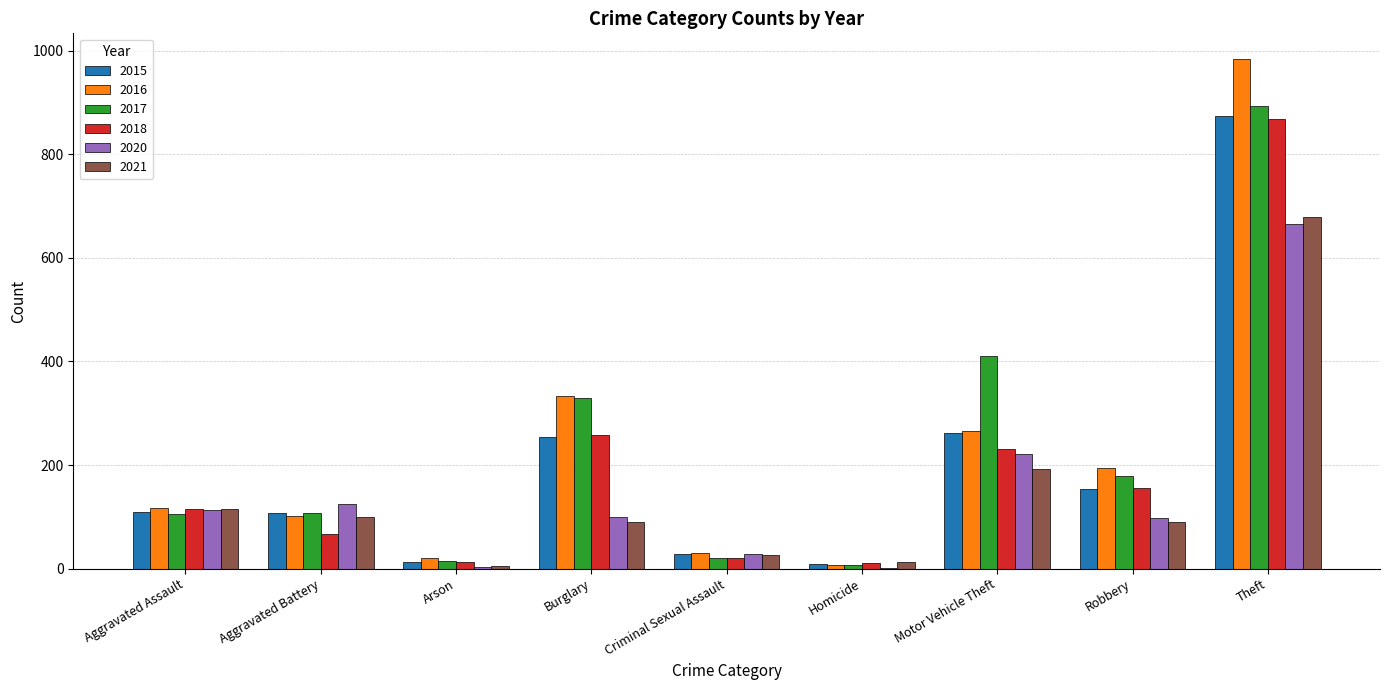

Between Aggravated Battery and Motor Vehicle Theft, which series saw the biggest shift?

2017